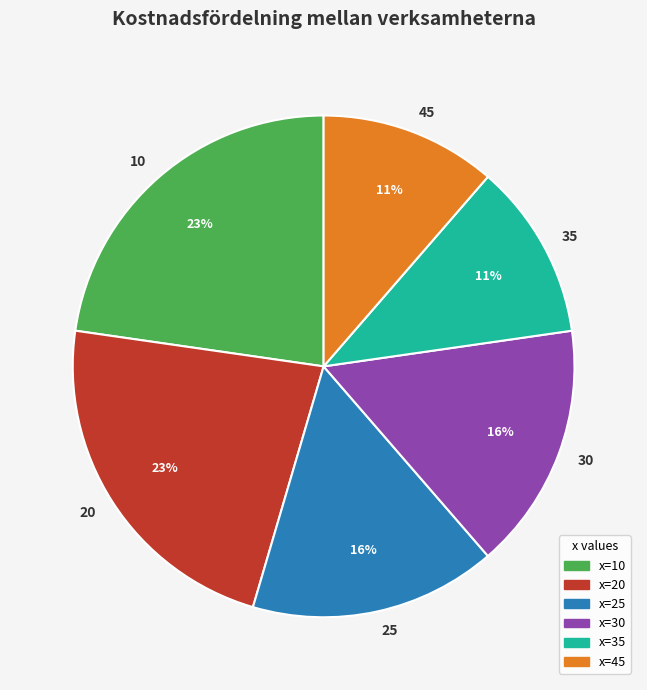

Do x=20 and x=10 together represent more than half of the pie?

No